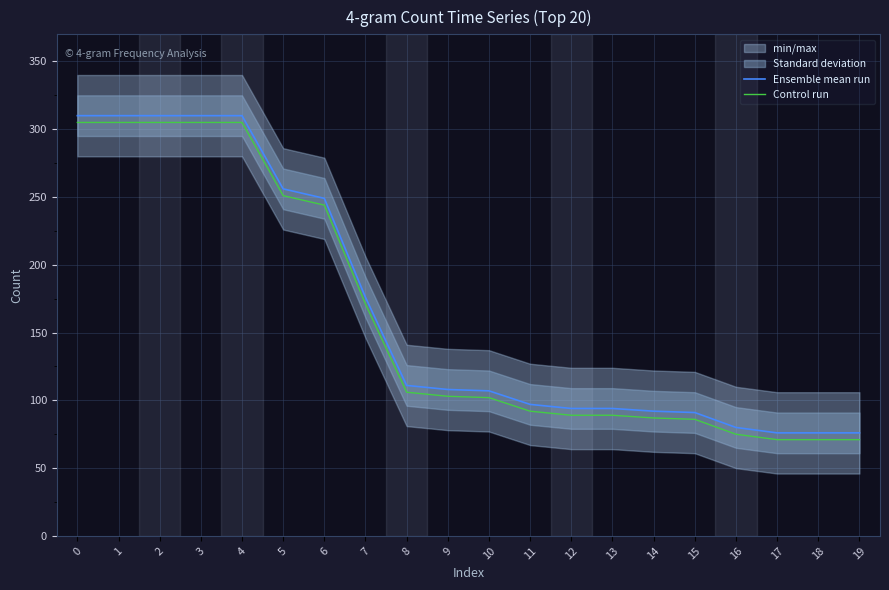

At how many categories does at least one series exceed 147?

8